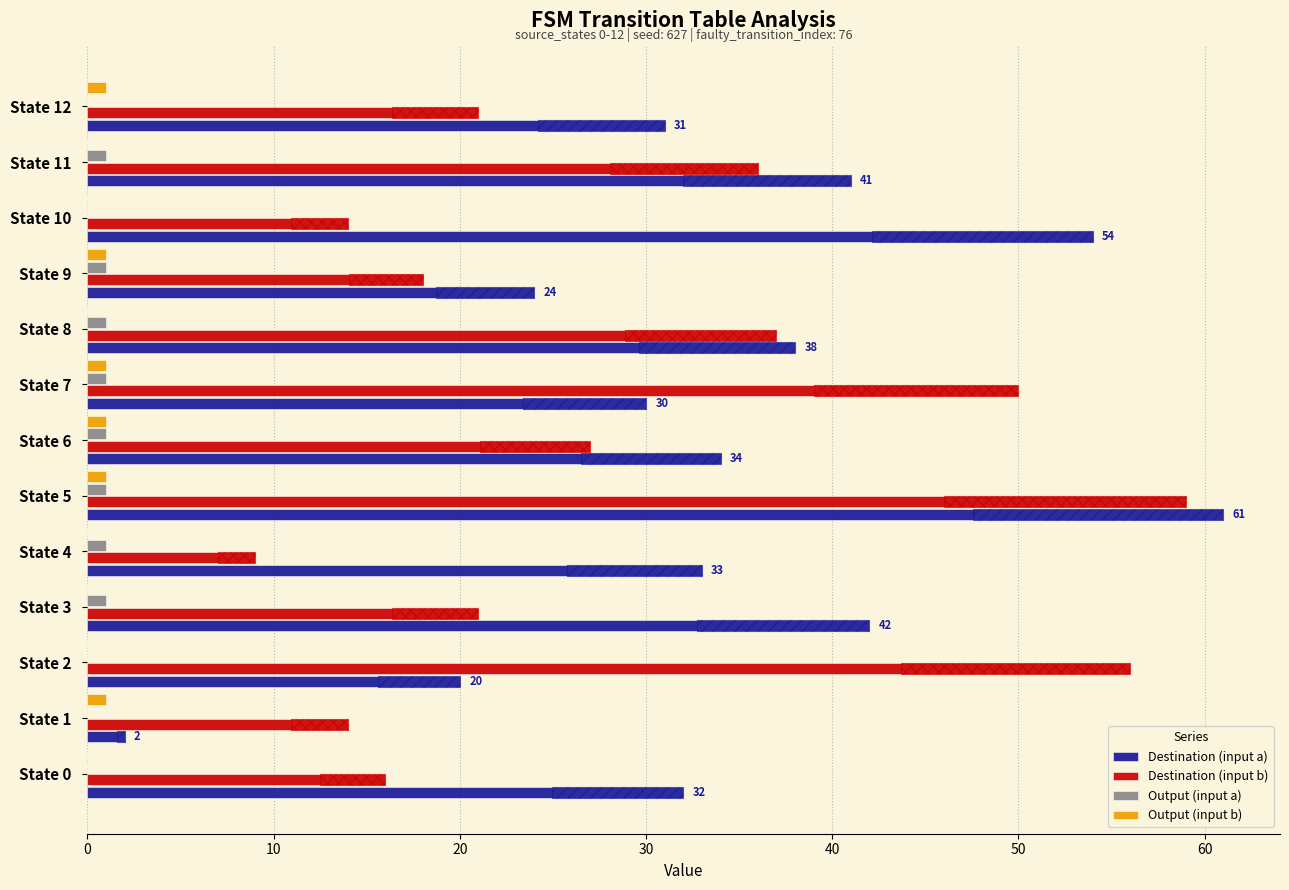

What is the lowest value of the Destination (input a) series?

2